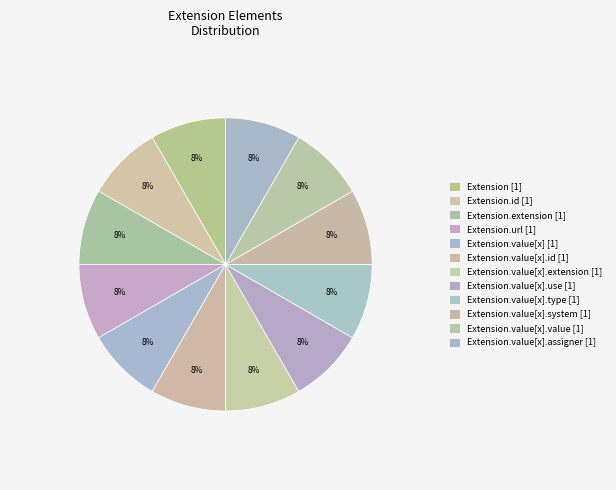

Count the number of slices in the pie.

12